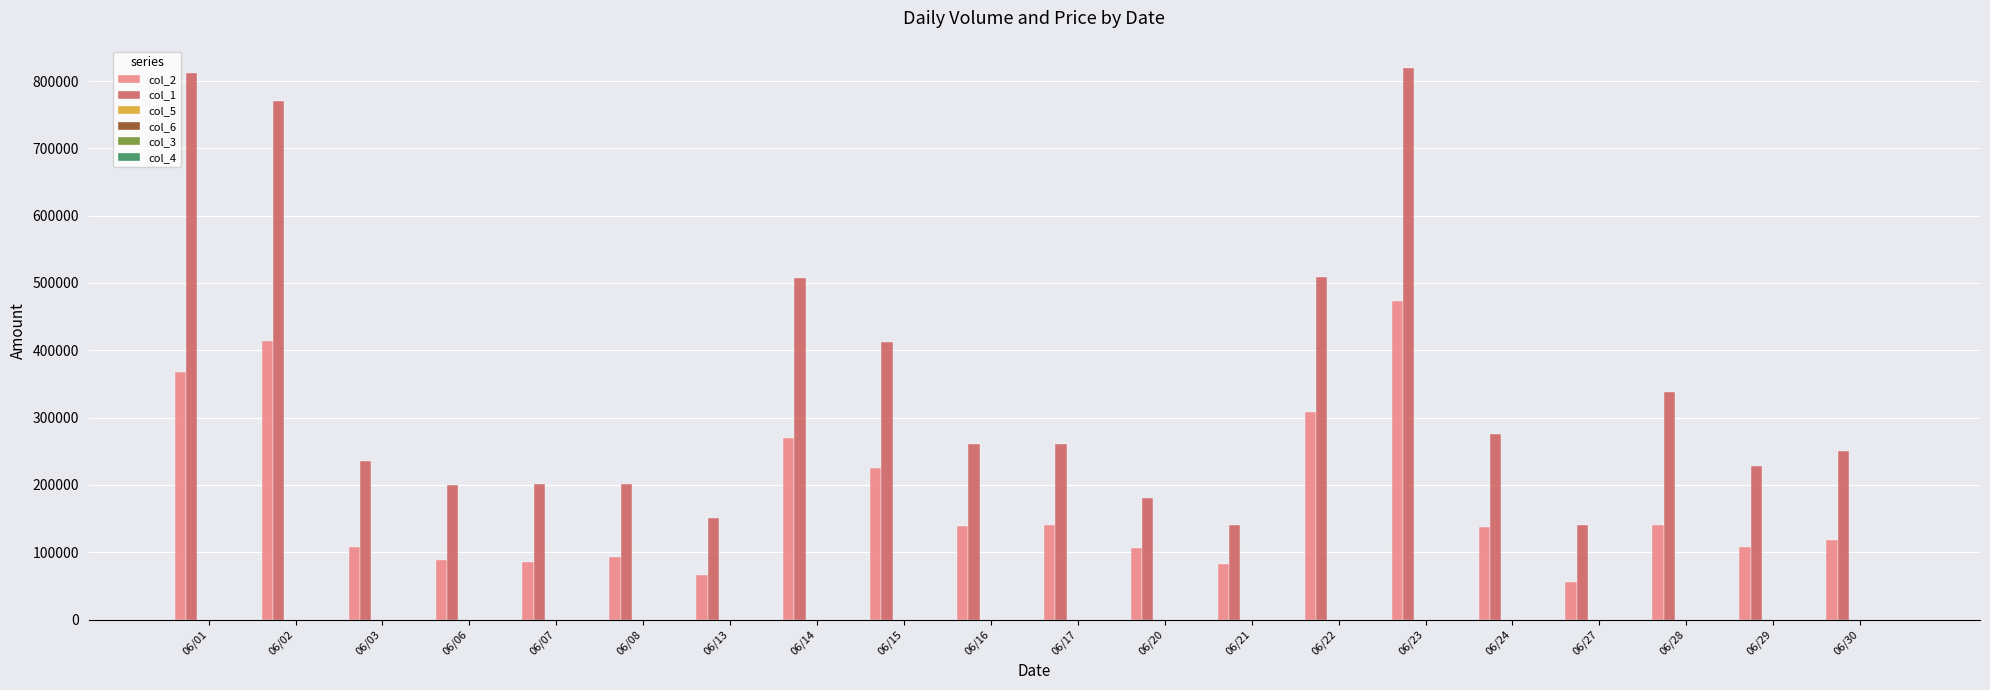

What is the maximum value shown in the chart?

819000.0